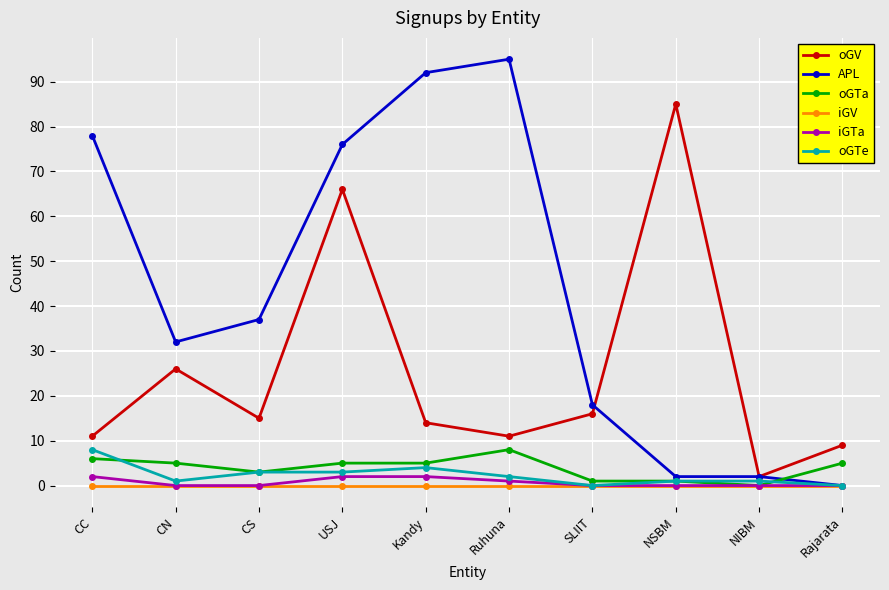

How many data points in APL are less than 37?

5